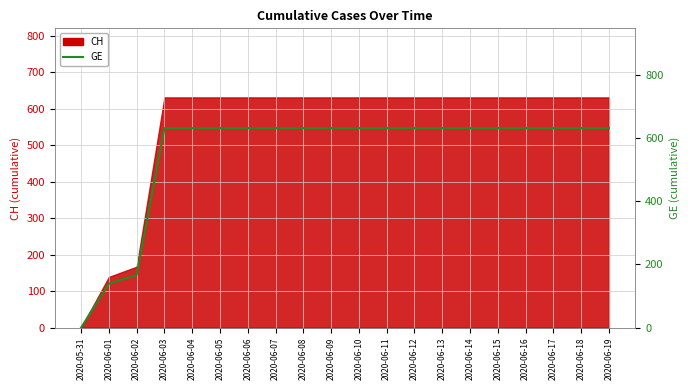

What is the label of the 5th point from the right?

2020-06-15